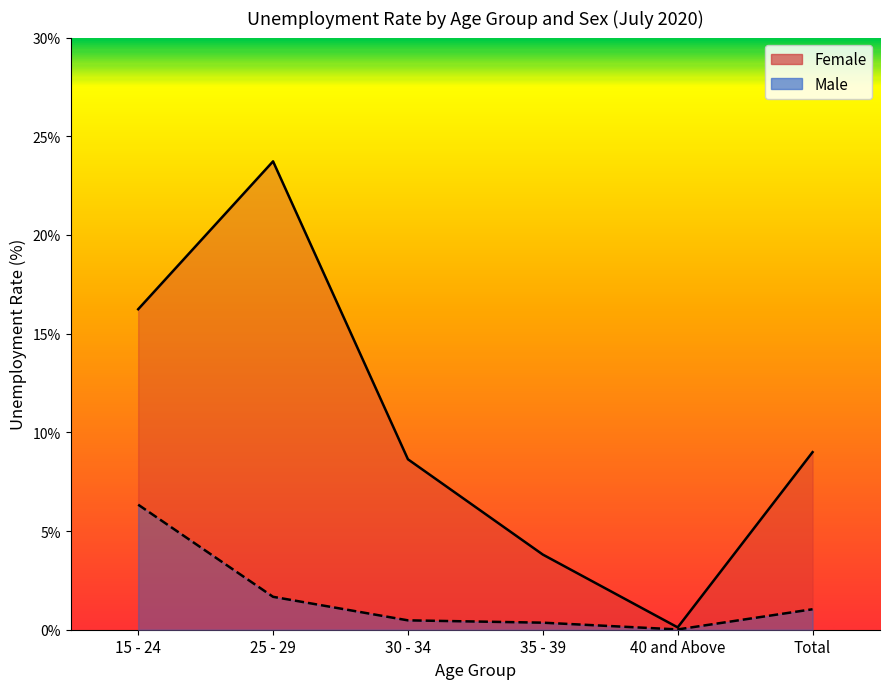

Reading left to right, what are all the values shown in this chart?

Female: 16.2	23.7	8.6	3.8	0.1	9.0
Male: 6.3	1.7	0.5	0.4	0.0	1.0